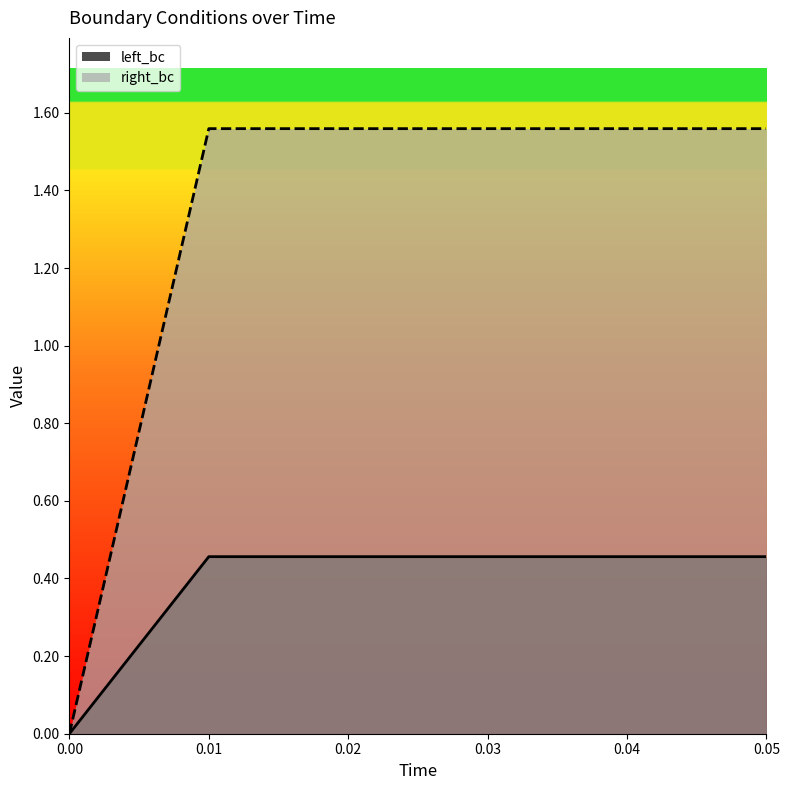

Which category has the highest value in the right_bc series?

0.01